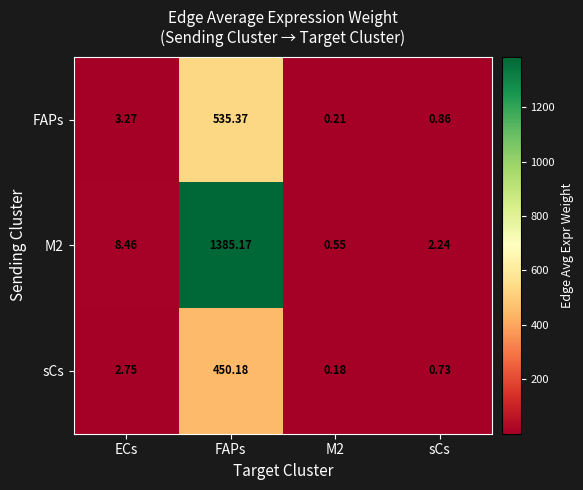

At which category does the chart reach its peak across all series?

FAPs